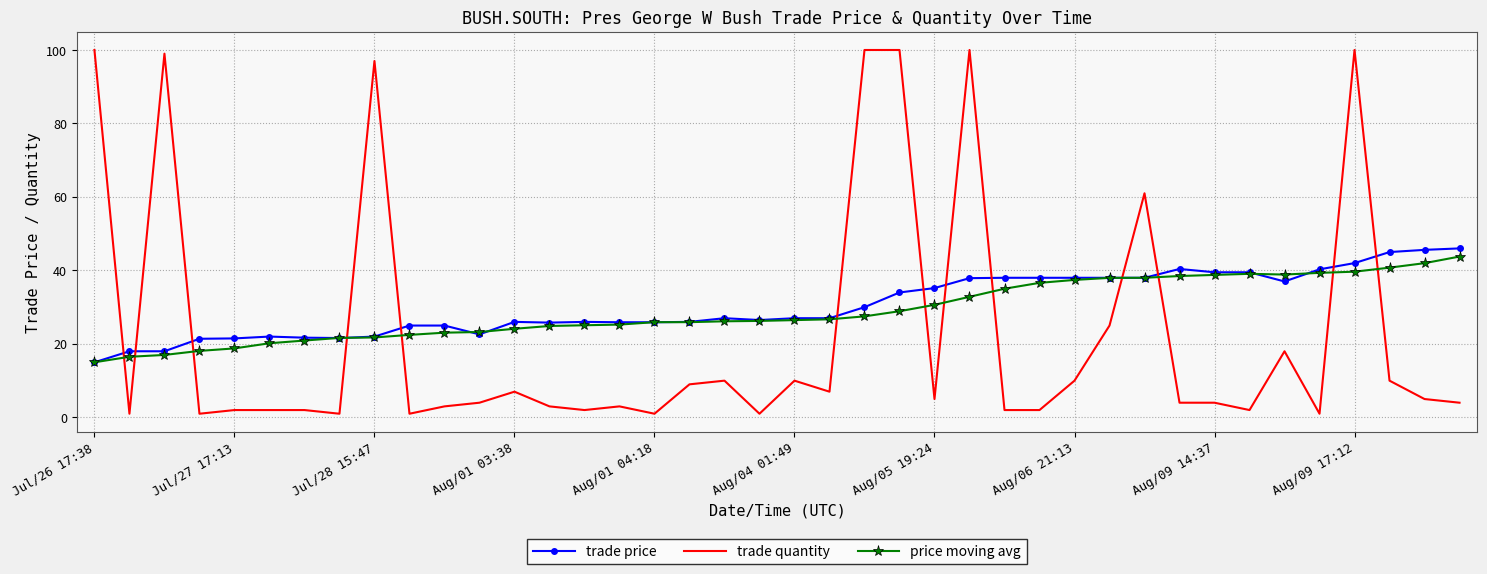

What is the maximum value for trade price?

46.0